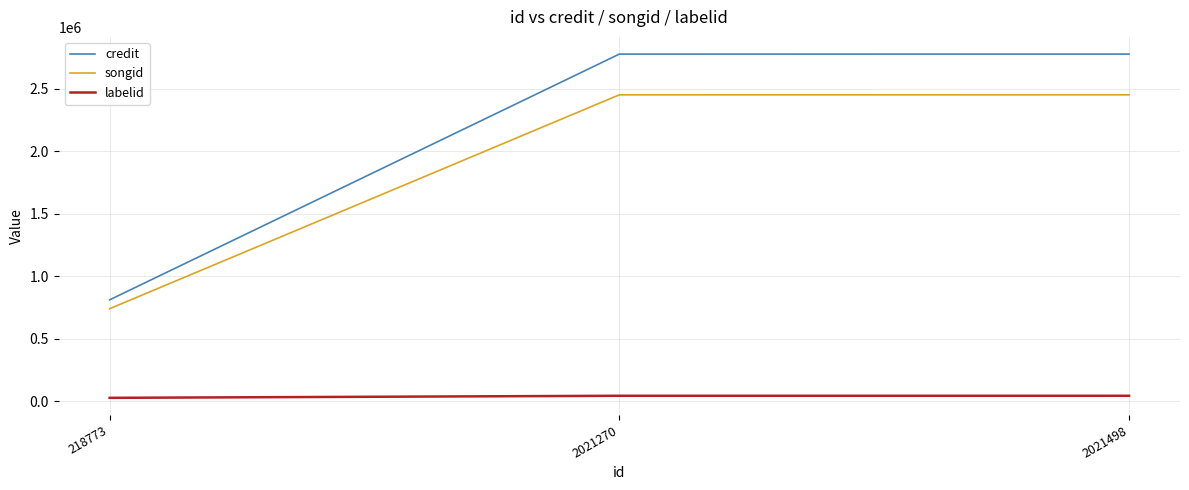

What is the average value of the labelid series?

37838